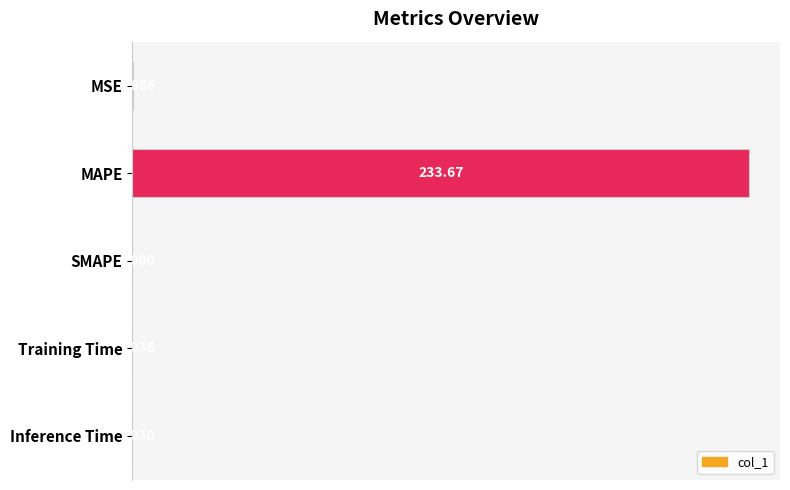

Between MSE and Inference Time, which is larger?

MSE